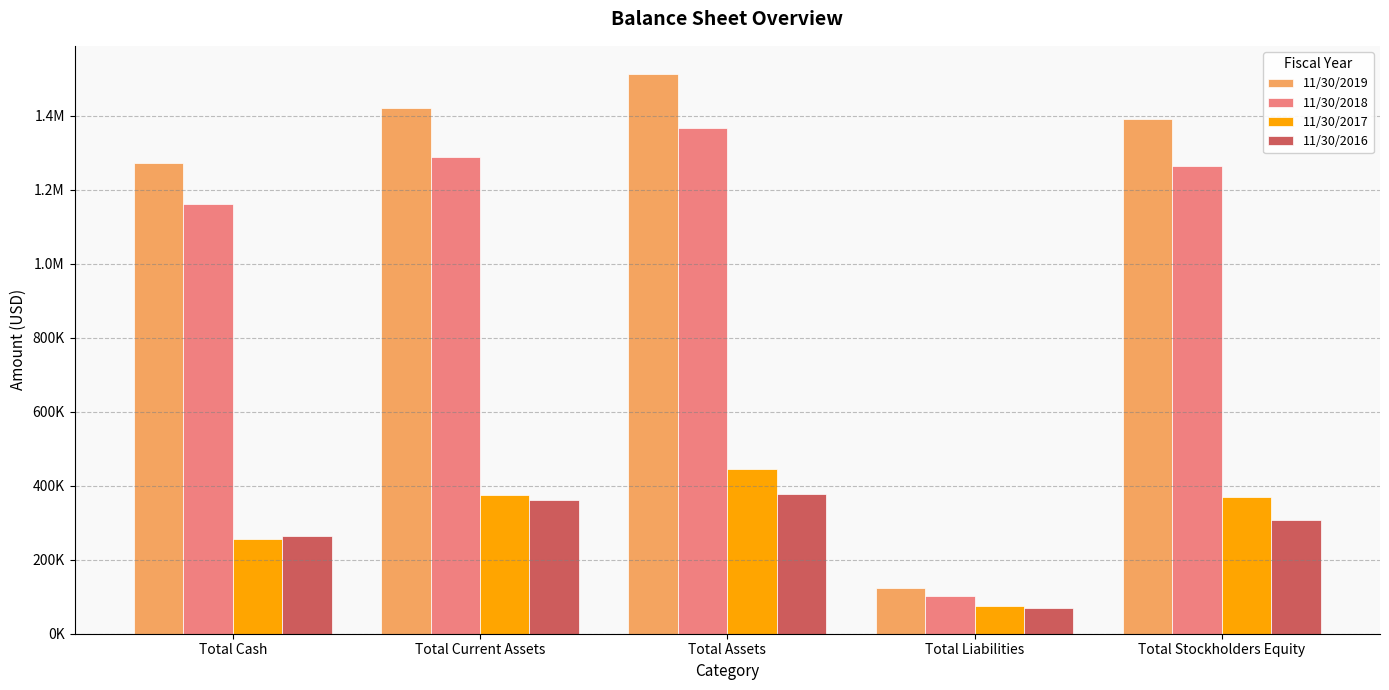

What value does the 11/30/2018 series have at Total Assets, to the nearest 50?

1367700